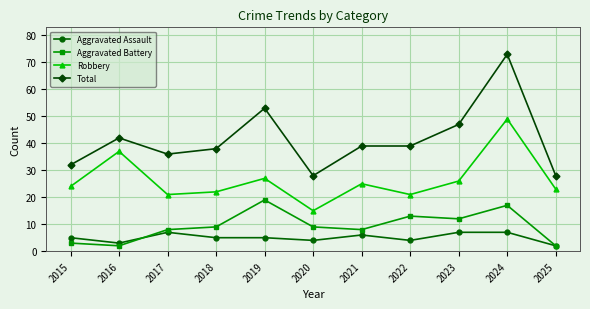

At which category is the sum across all series the highest?

2024